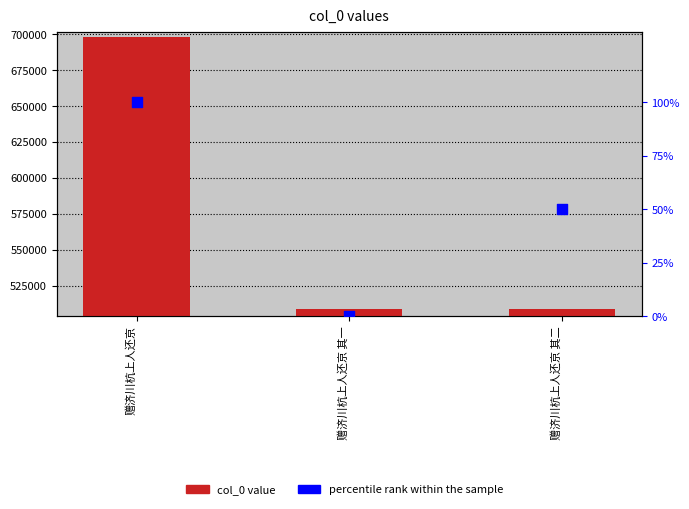

Which series has the largest total across all categories?

col_0